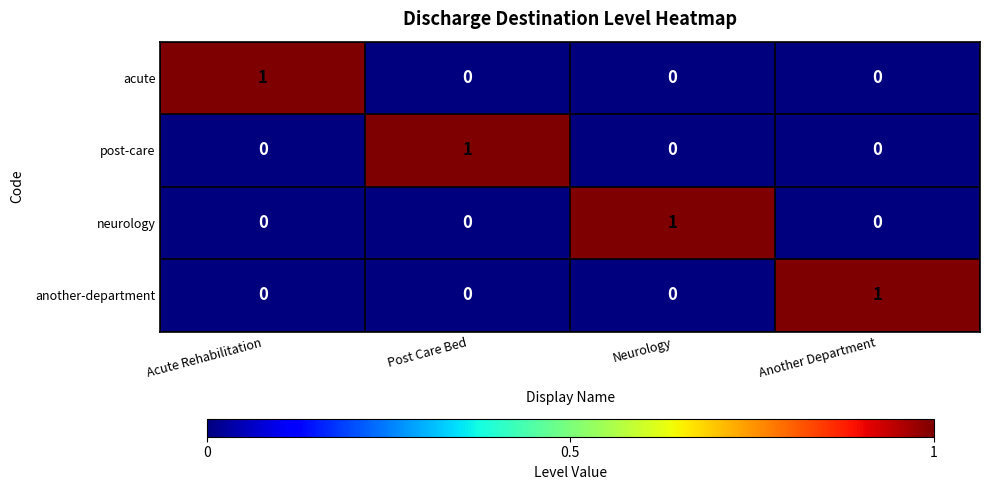

Is it true that another-department equals -1 at Neurology?

False